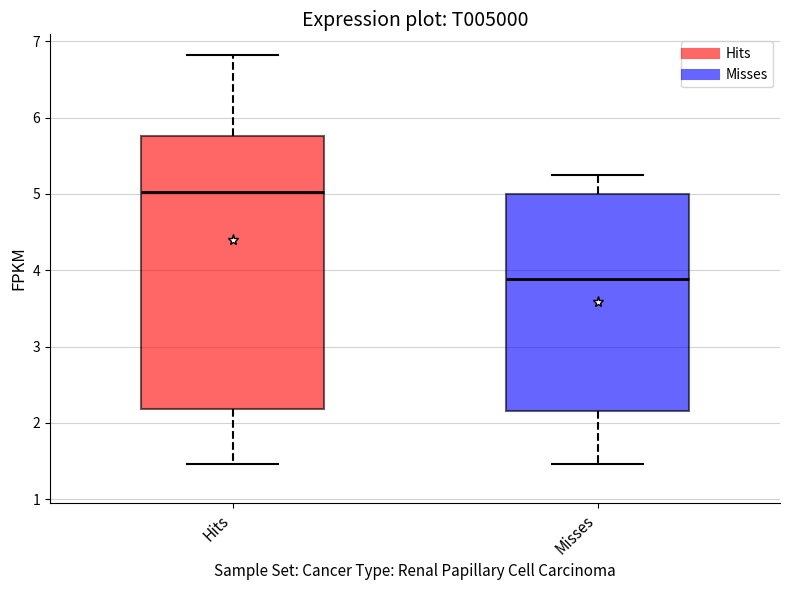

Reading left to right, transcribe this box plot: for each box, give where its median line is, the range the box spans, and where its two whiskers end, as read against the y-axis. The values are not printed on the chart, so give them approximately, as read against the axis.

Hits: median 5.0, box 2.2 to 5.8, whiskers 1.5 to 6.8
Misses: median 3.9, box 2.2 to 5.0, whiskers 1.5 to 5.2